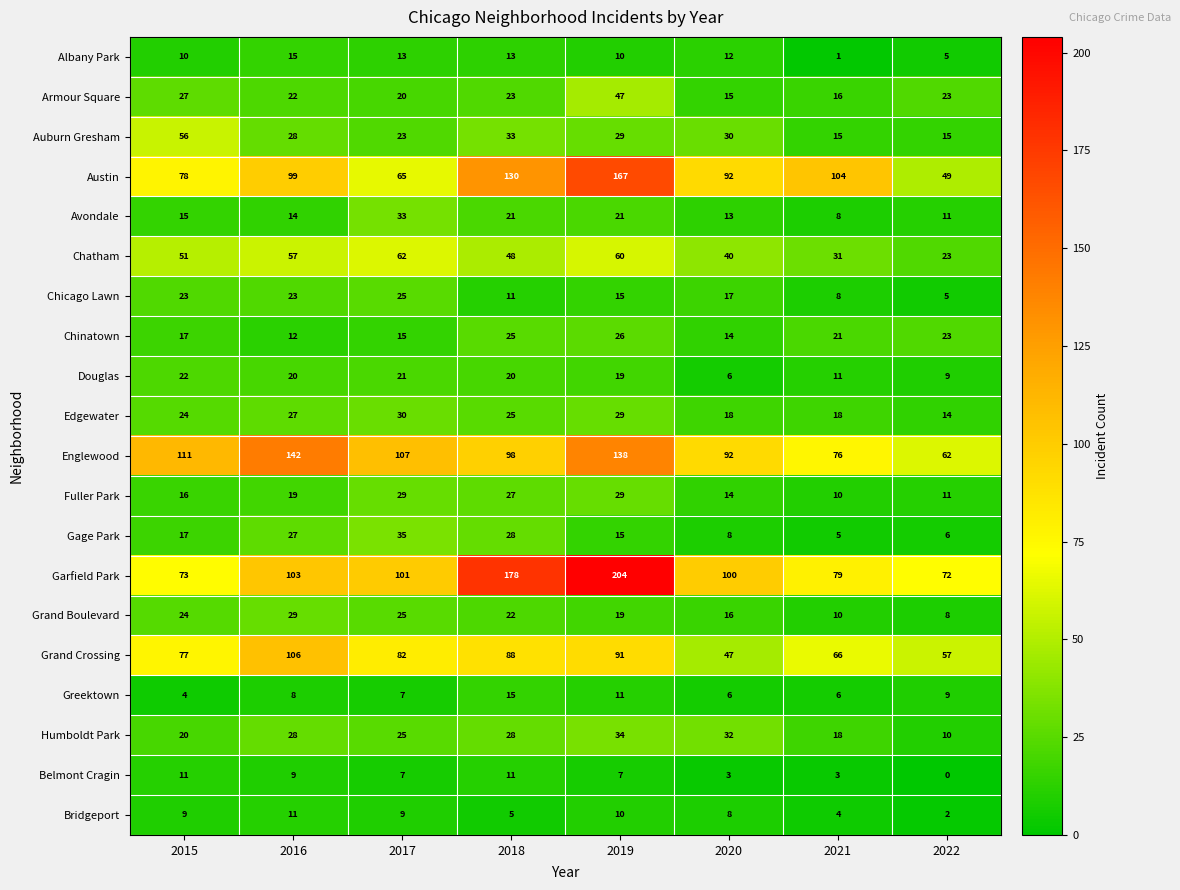

Which label corresponds to the smallest value in the chart?

2022